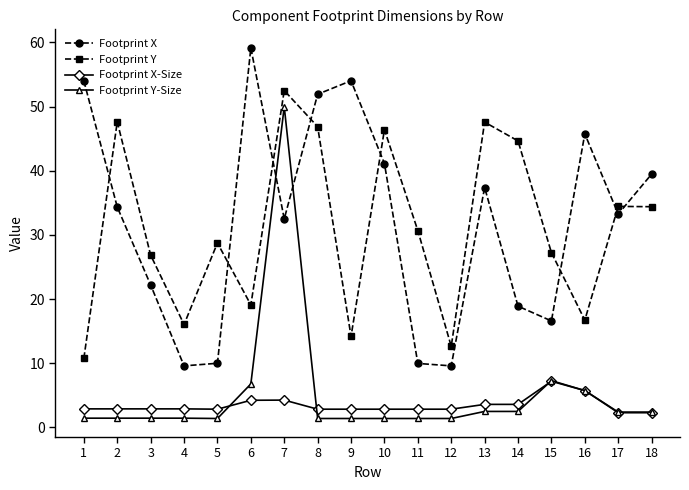

True or false: Footprint Y and Footprint Y-Size intersect in this chart.

False